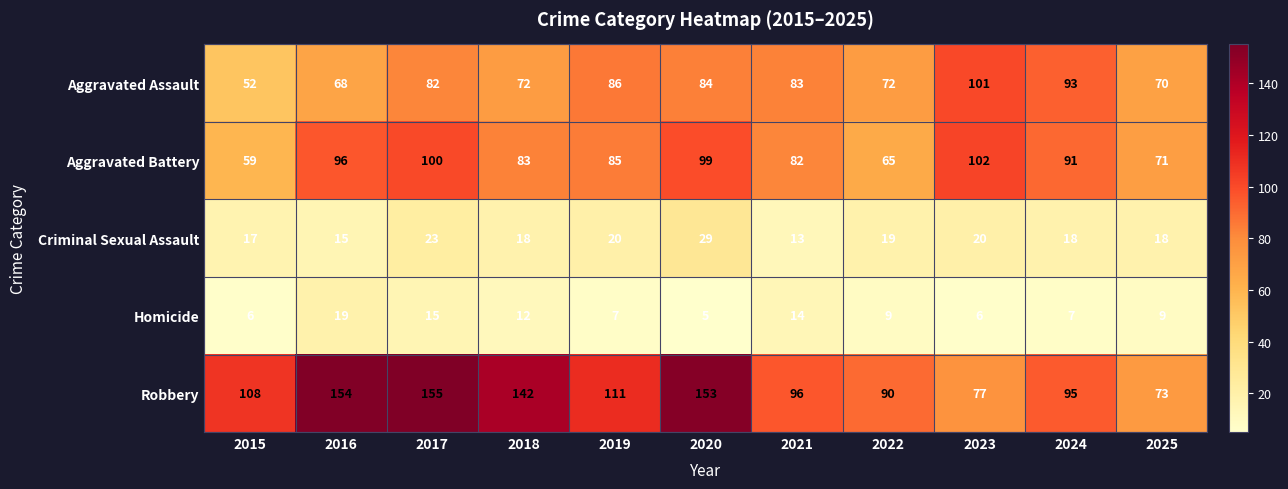

What is the total value across all series at 2021?

288